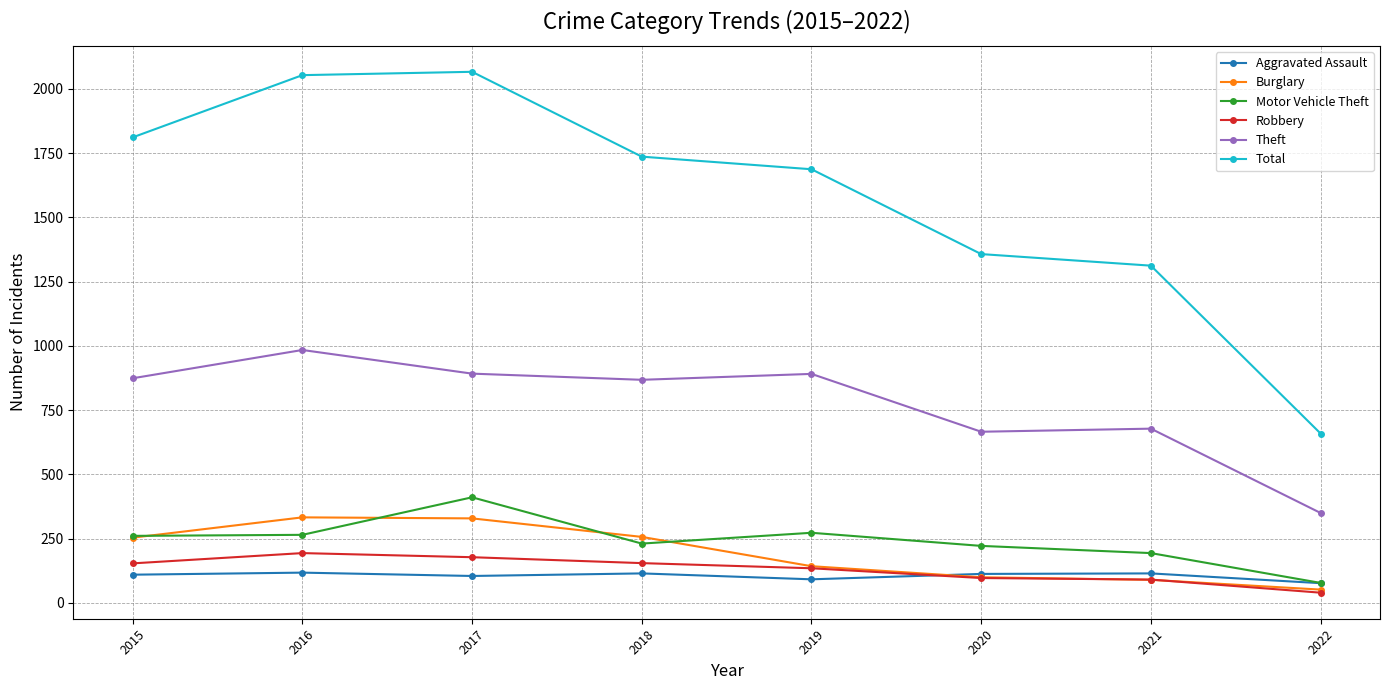

What is the total value across all series at 2020?

2555